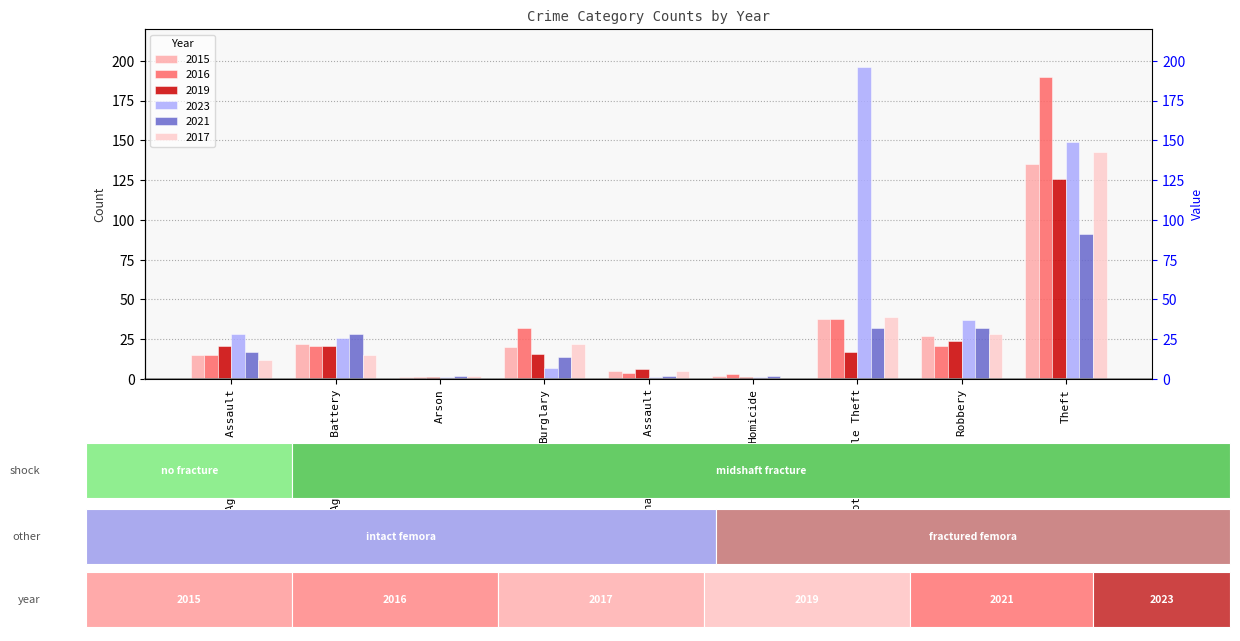

Is it true that 2017 equals 31 at Burglary?

False